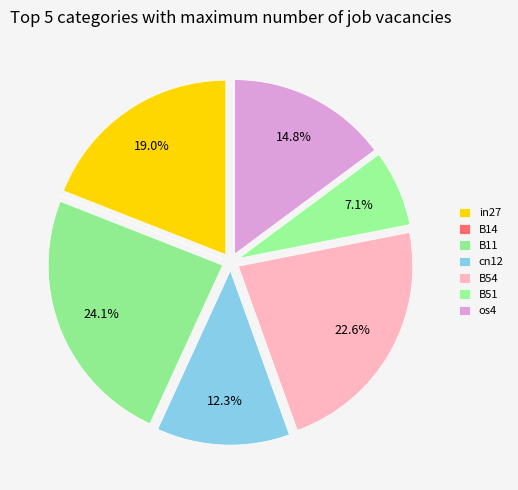

To the nearest percent, what is the difference between the largest and smallest slice percentages?

24%